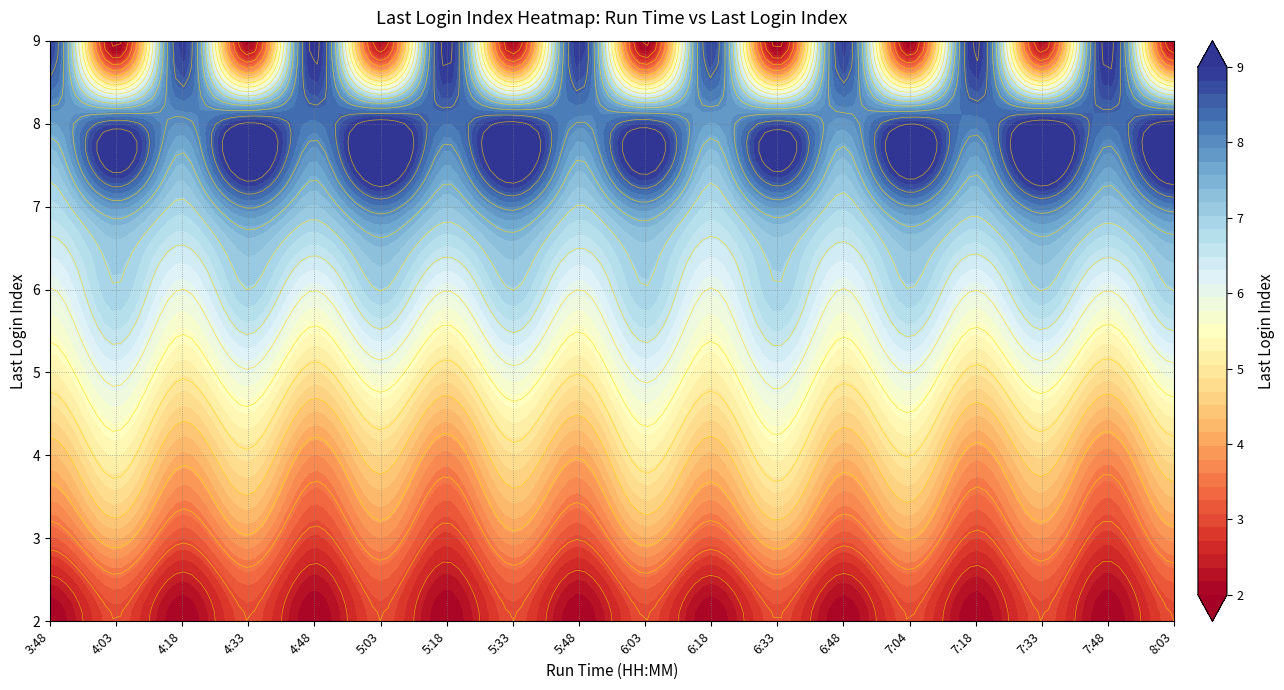

Rank the series by their maximum value, from lowest to highest.

2, 3, 4, 5, 6, 7, 8, 9